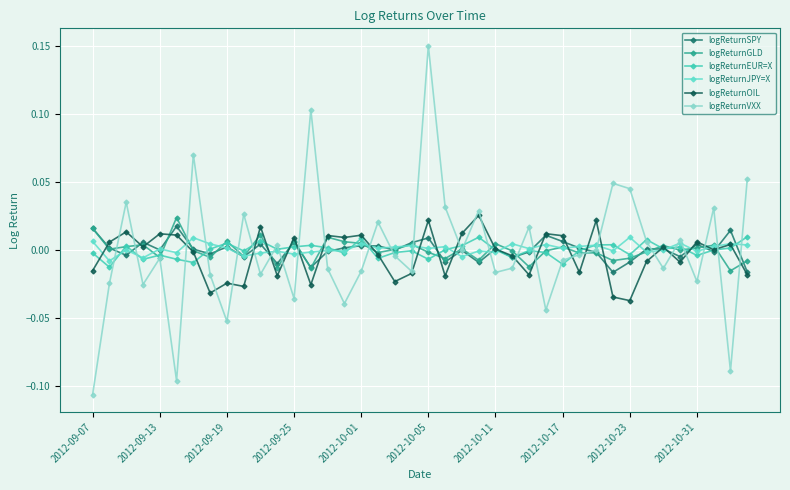

True or false: logReturnJPY=X has more than 2 interior local peaks.

True